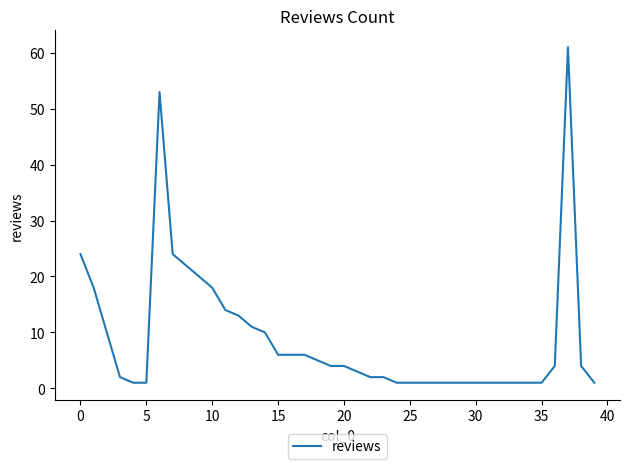

What is the difference between the maximum and minimum values?

60